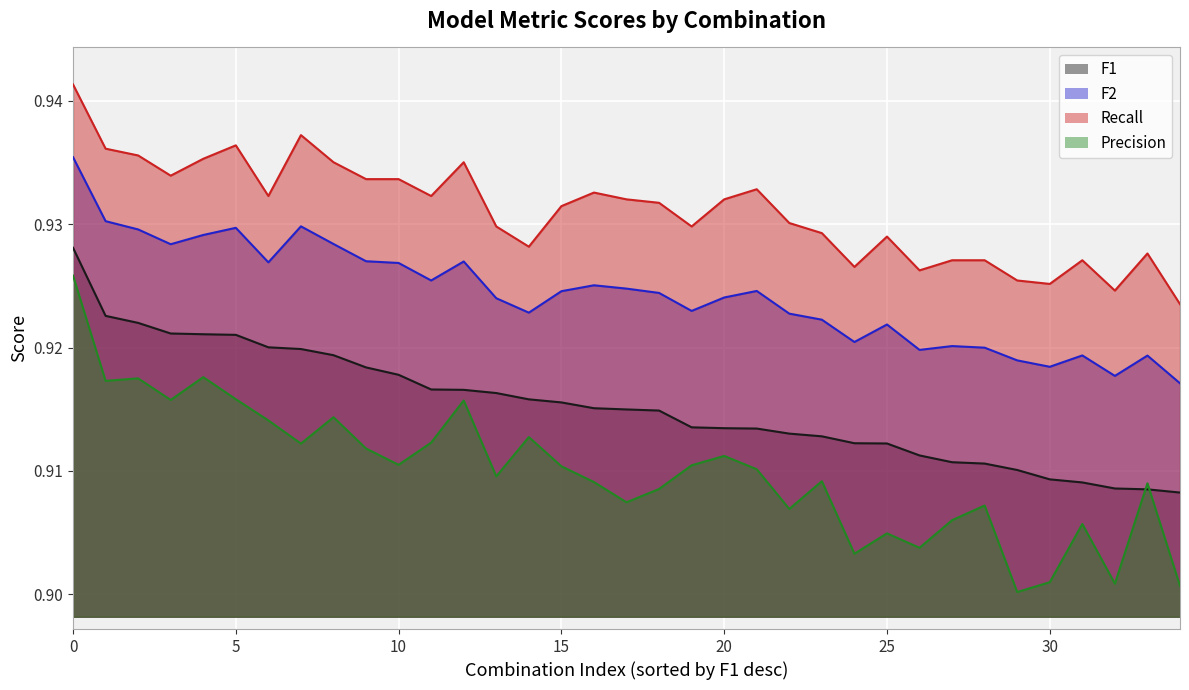

Reading left to right, extract all data points from this chart.

F1: 0.9	0.9	0.9	0.9	0.9	0.9	0.9	0.9	0.9	0.9	0.9	0.9	0.9	0.9	0.9	0.9	0.9	0.9	0.9	0.9	0.9	0.9	0.9	0.9	0.9	0.9	0.9	0.9	0.9	0.9	0.9	0.9	0.9	0.9	0.9
F2: 0.9	0.9	0.9	0.9	0.9	0.9	0.9	0.9	0.9	0.9	0.9	0.9	0.9	0.9	0.9	0.9	0.9	0.9	0.9	0.9	0.9	0.9	0.9	0.9	0.9	0.9	0.9	0.9	0.9	0.9	0.9	0.9	0.9	0.9	0.9
Recall: 0.9	0.9	0.9	0.9	0.9	0.9	0.9	0.9	0.9	0.9	0.9	0.9	0.9	0.9	0.9	0.9	0.9	0.9	0.9	0.9	0.9	0.9	0.9	0.9	0.9	0.9	0.9	0.9	0.9	0.9	0.9	0.9	0.9	0.9	0.9
Precision: 0.9	0.9	0.9	0.9	0.9	0.9	0.9	0.9	0.9	0.9	0.9	0.9	0.9	0.9	0.9	0.9	0.9	0.9	0.9	0.9	0.9	0.9	0.9	0.9	0.9	0.9	0.9	0.9	0.9	0.9	0.9	0.9	0.9	0.9	0.9